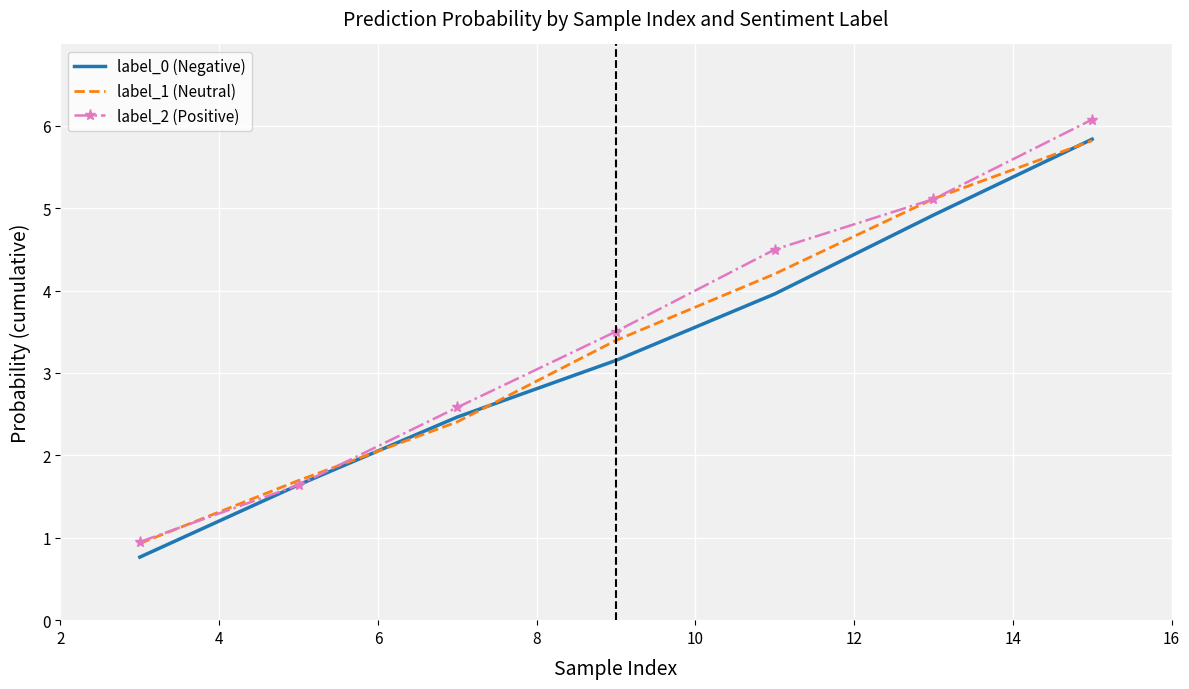

What is the greatest value displayed?

6.1